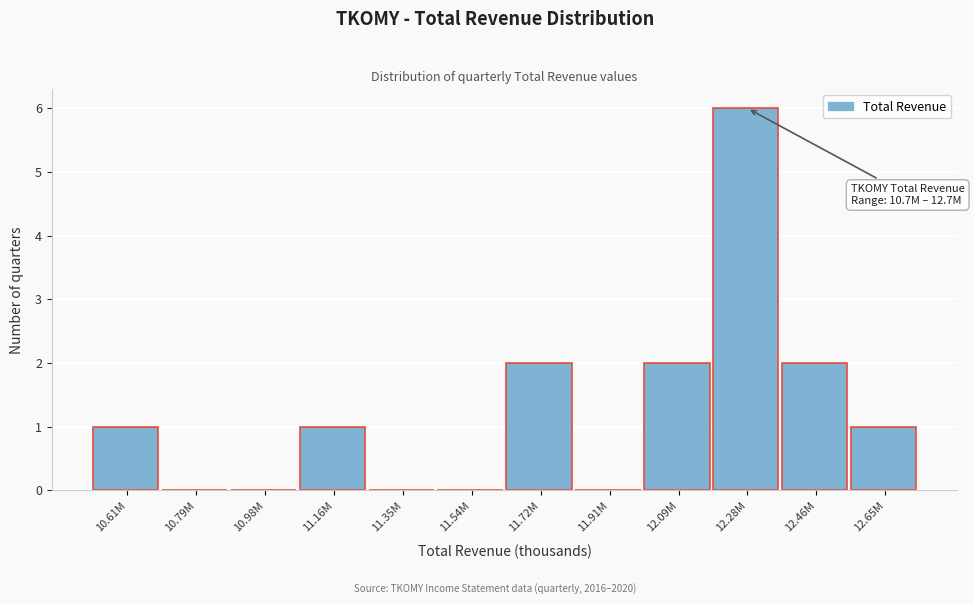

Reading left to right, list all the values displayed in this chart.

10.61M=1	10.79M=0	10.98M=0	11.16M=1	11.35M=0	11.54M=0	11.72M=2	11.91M=0	12.09M=2	12.28M=6	12.46M=2	12.65M=1